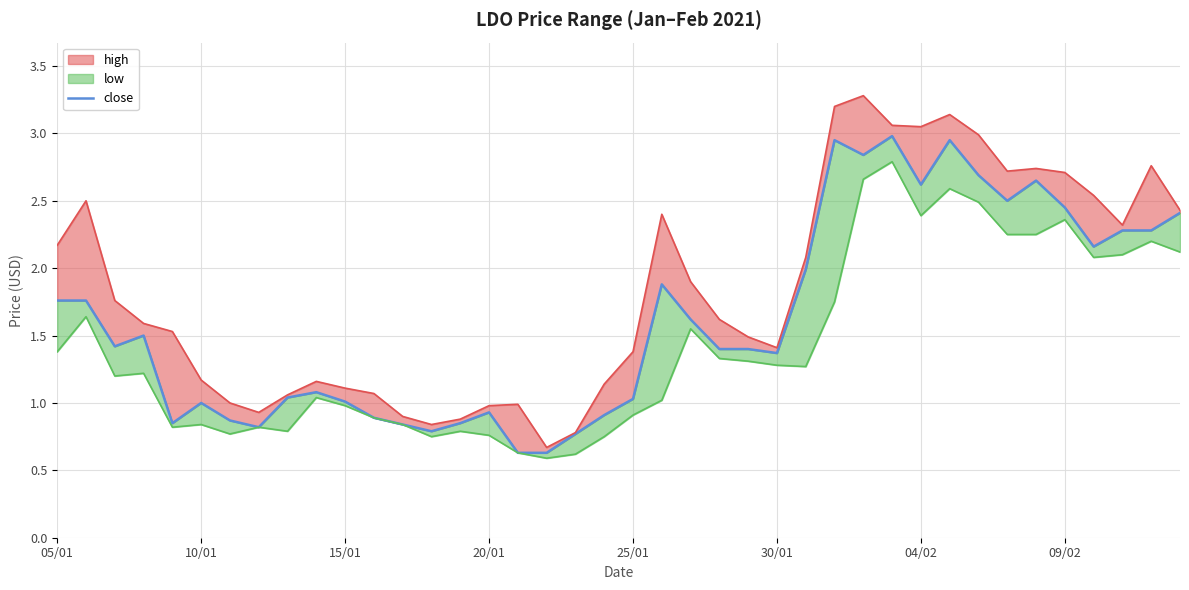

How many categories are shown in the chart?

40